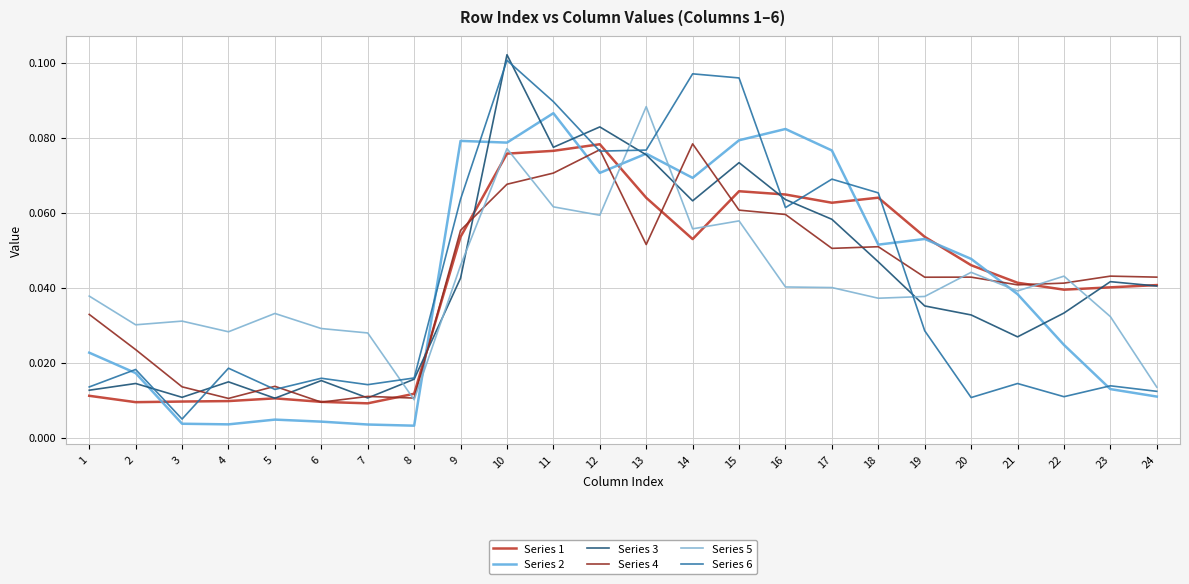

In Series 4, how many points are lower than both neighbors (excluding endpoints)?

7